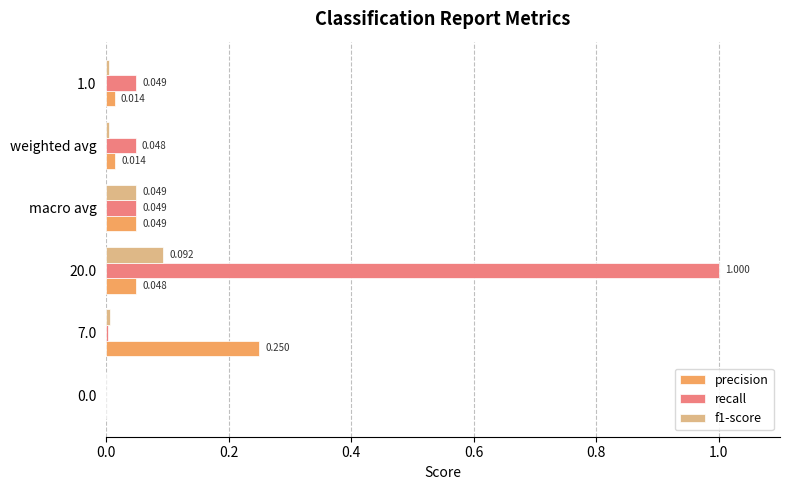

Between 7.0 and weighted avg, which series saw the biggest shift?

precision